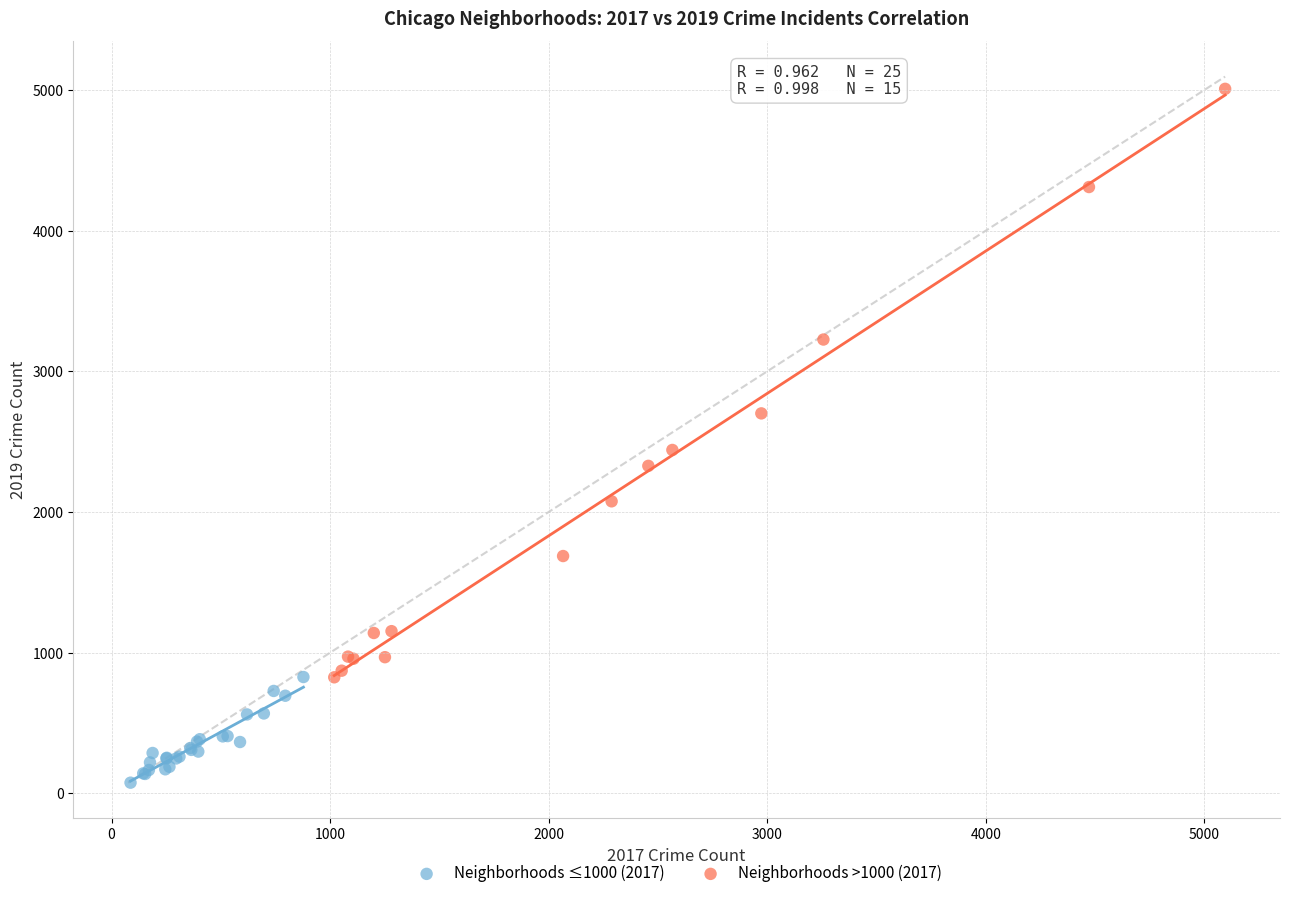

Which series reaches the maximum Y coordinate?

Neighborhoods >1000 (2017)